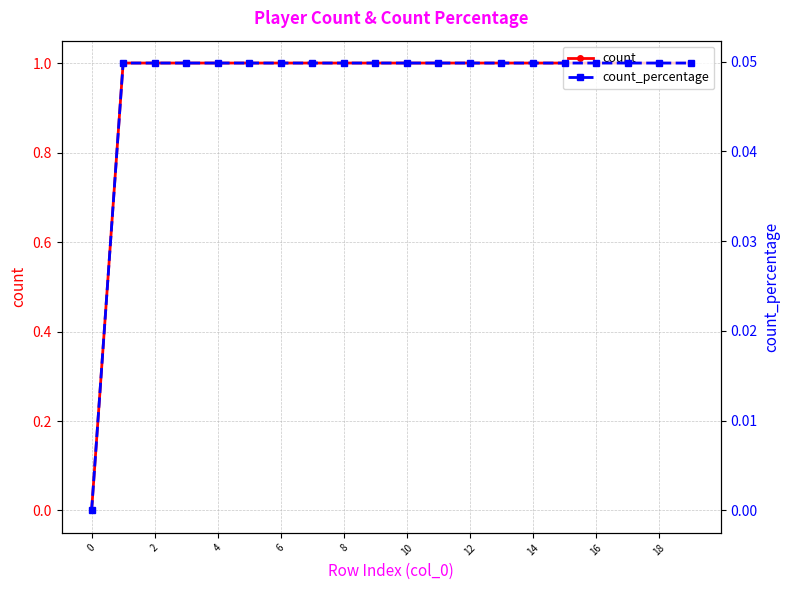

At how many categories does at least one series exceed 0?

19